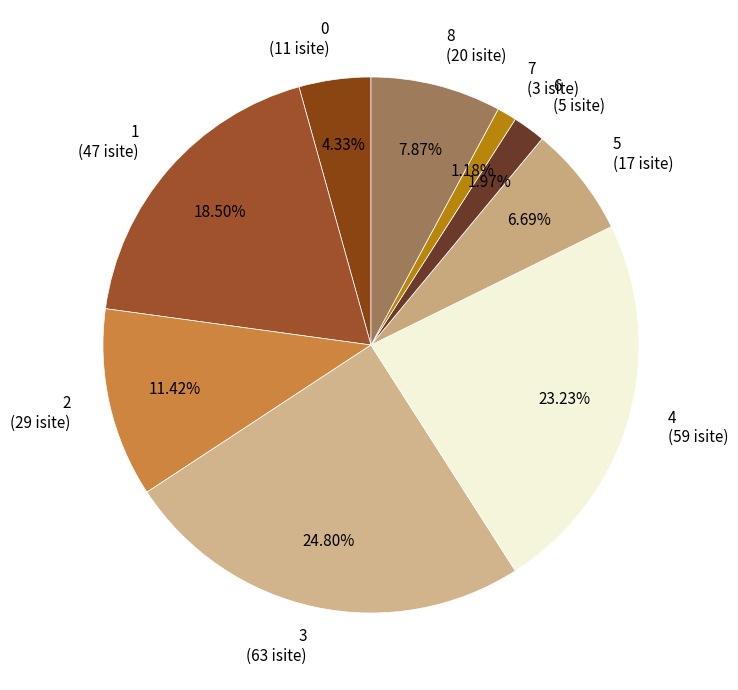

What percentage do 8 and 0 together represent?

12.2%